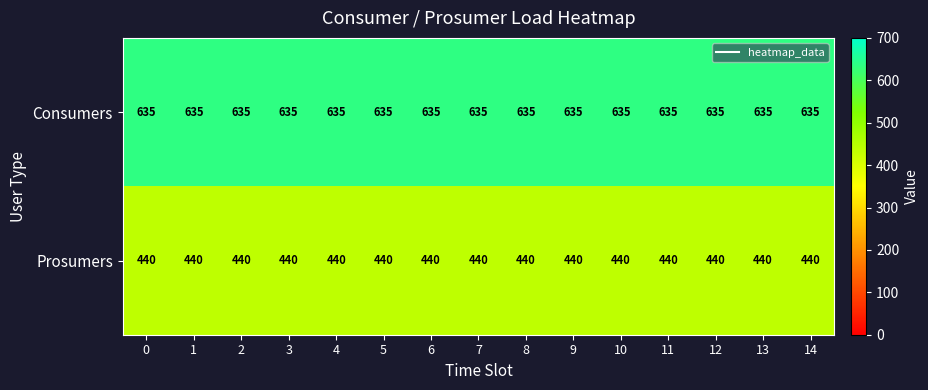

List the series in order of their peak value, highest first.

Consumers, Prosumers